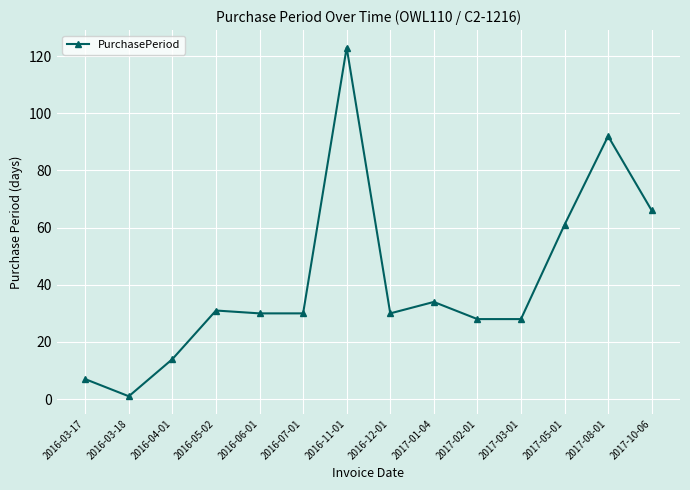

At which category does the chart reach its peak across all series?

2016-11-01